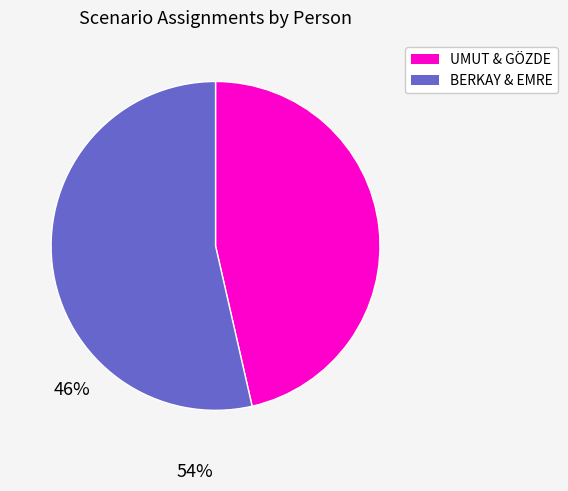

Does any single category account for the majority?

Yes